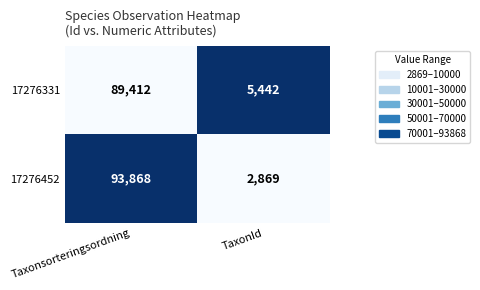

What is the difference between the highest and lowest values at Taxonsorteringsordning?

4456